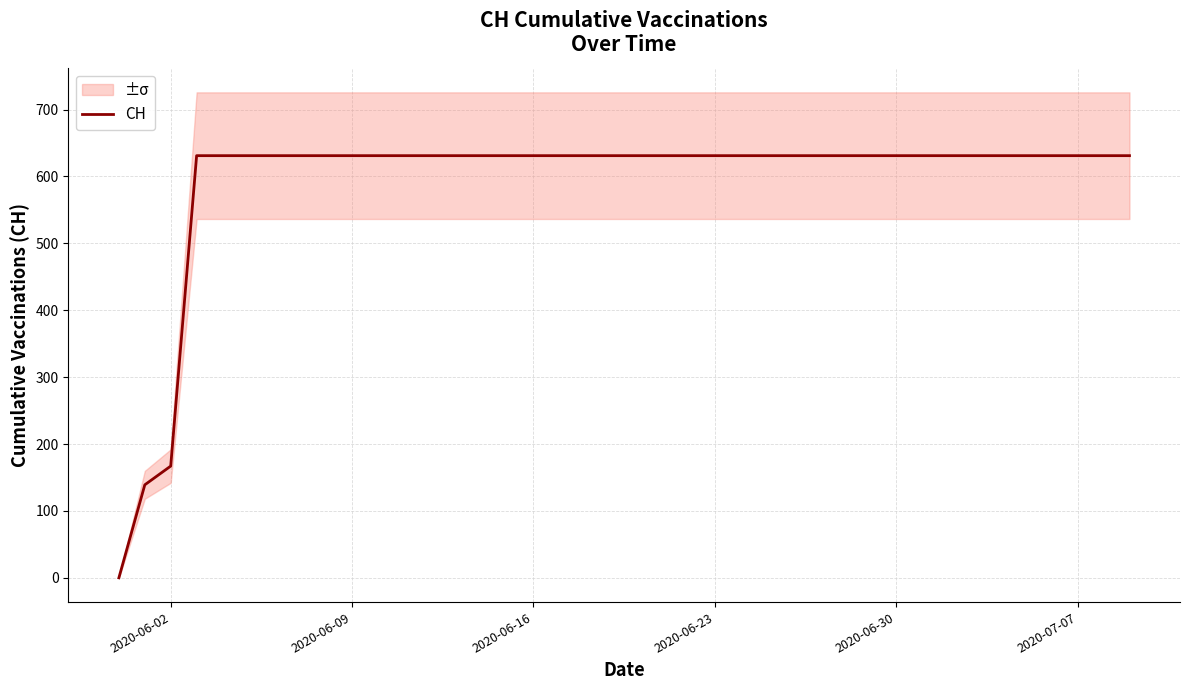

Where is CH nearest to the value 315?

2020-06-02